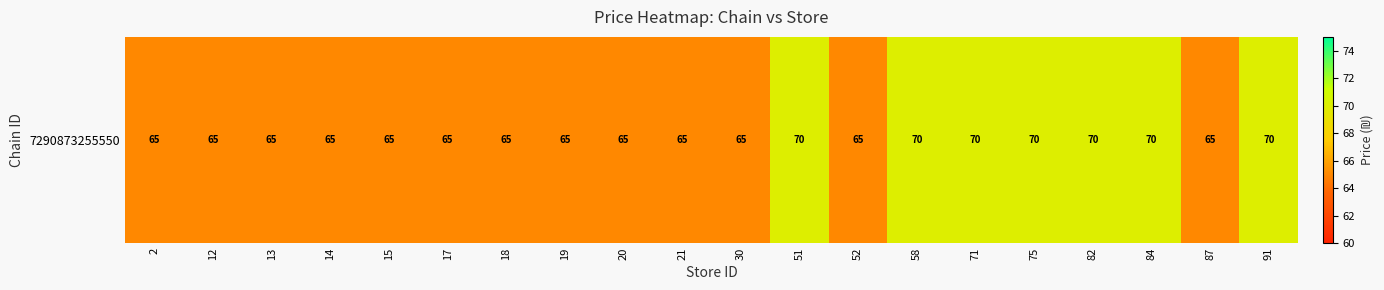

Which has a higher value, 75 or 13?

75